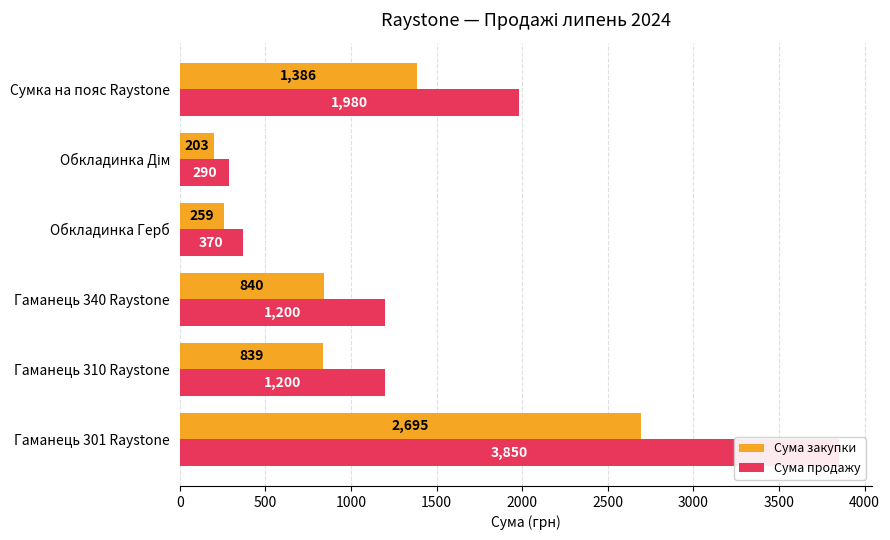

How many groups of bars are there?

6